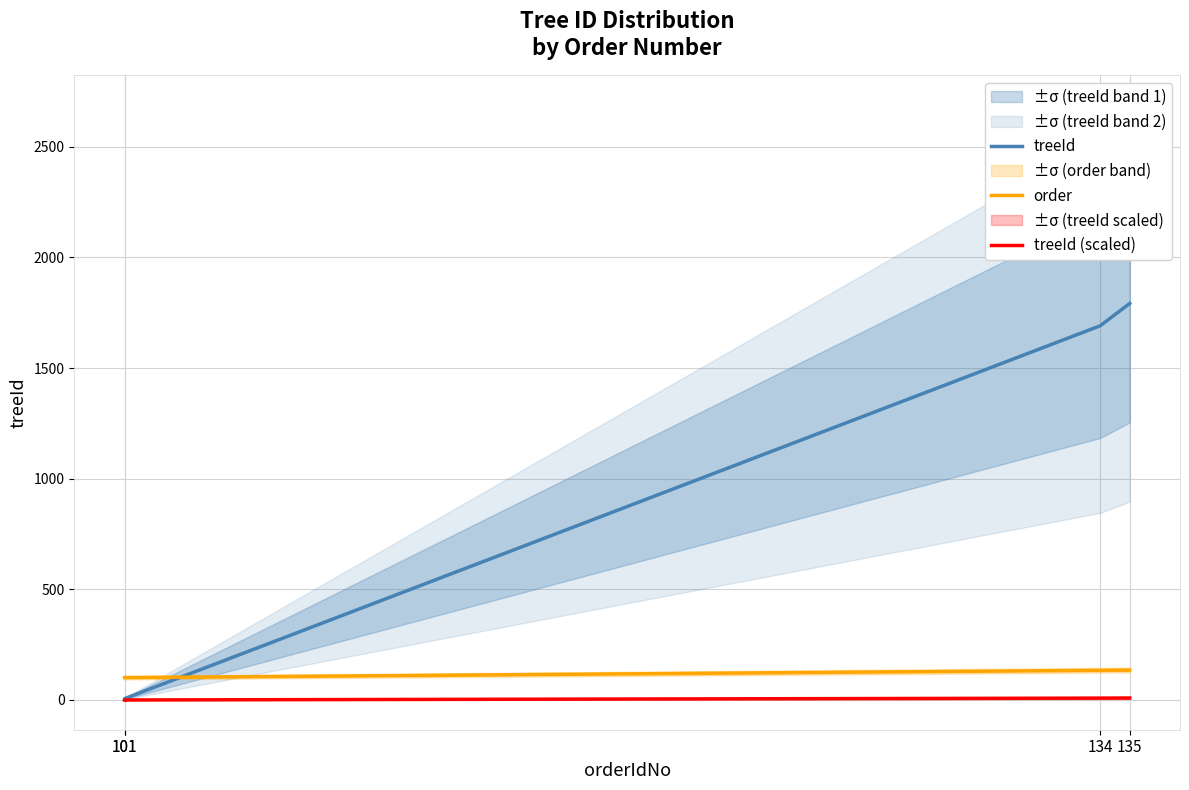

At which label is order closest to 118?

134